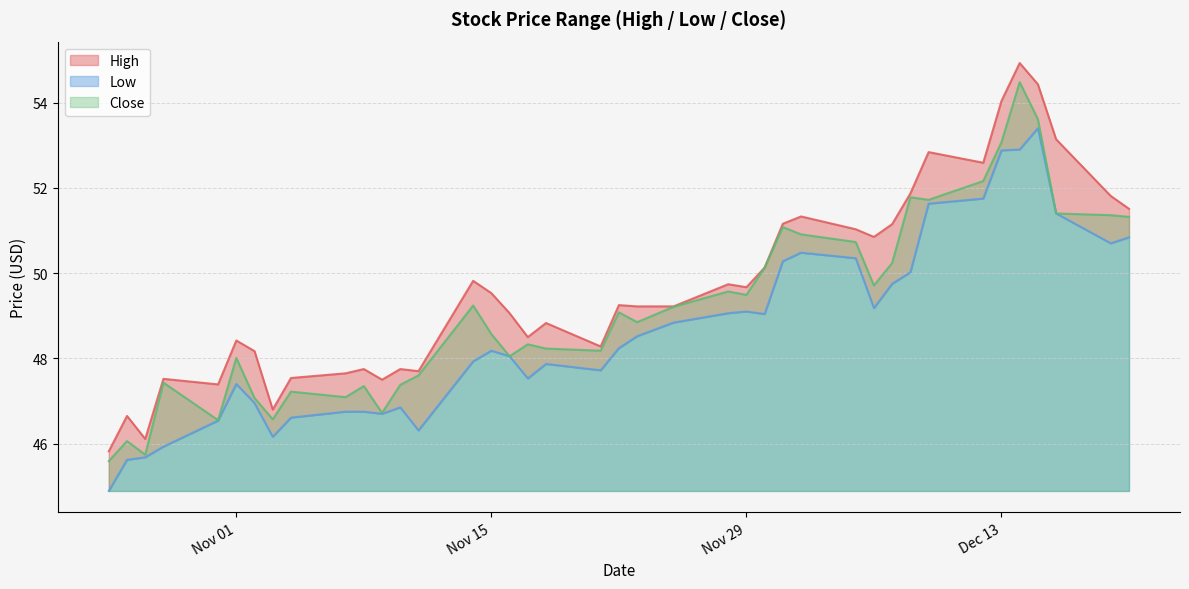

How many interior local valleys does the Close series have?

11